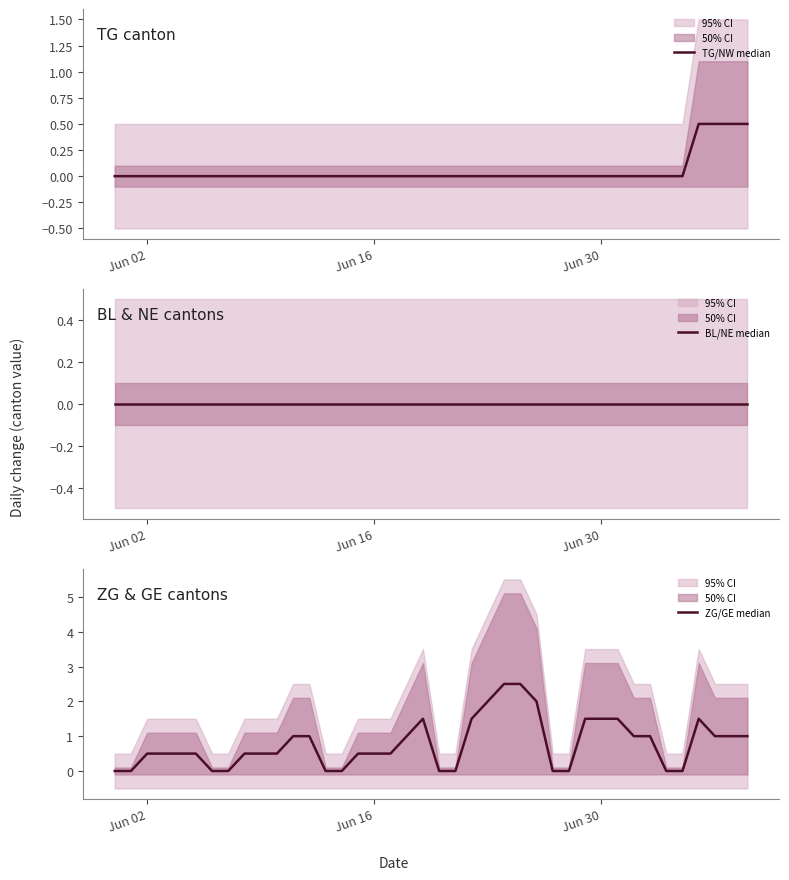

What position from the right is Jun 16?

24